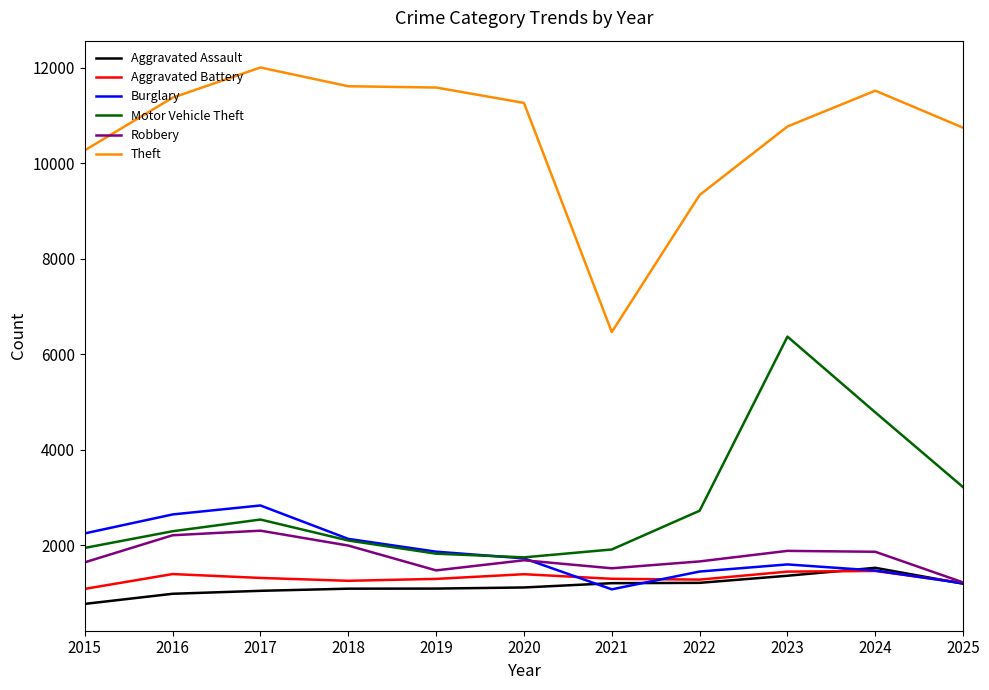

Which series has the largest total across all categories?

Theft